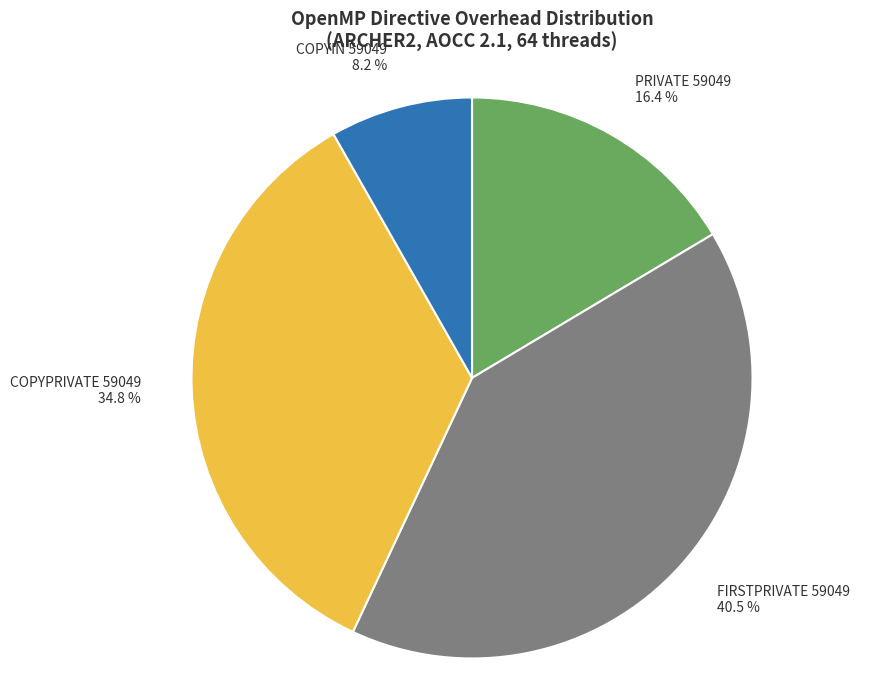

Rank the categories by value from highest to lowest.

FIRSTPRIVATE 59049, COPYPRIVATE 59049, PRIVATE 59049, COPYIN 59049